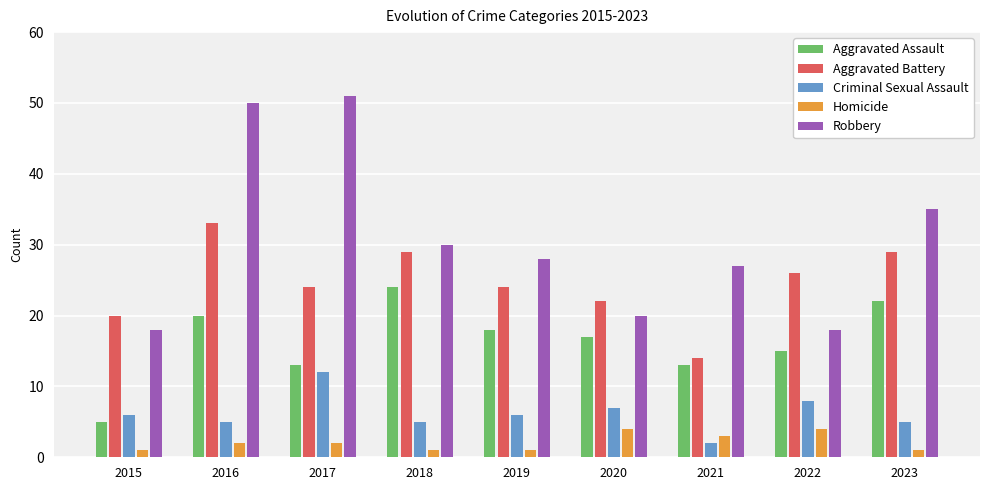

Count the Aggravated Assault values in the range 13 to 20.

6